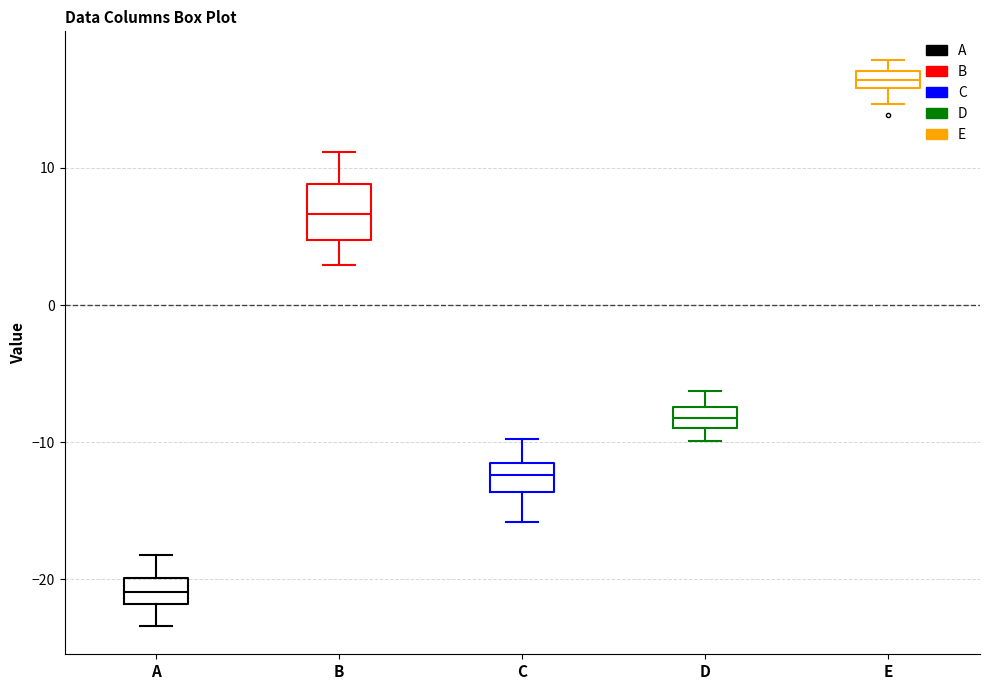

Where is the upper edge of the box for A on the y-axis? The values are not printed on the chart, so give them approximately, as read against the axis.

-20